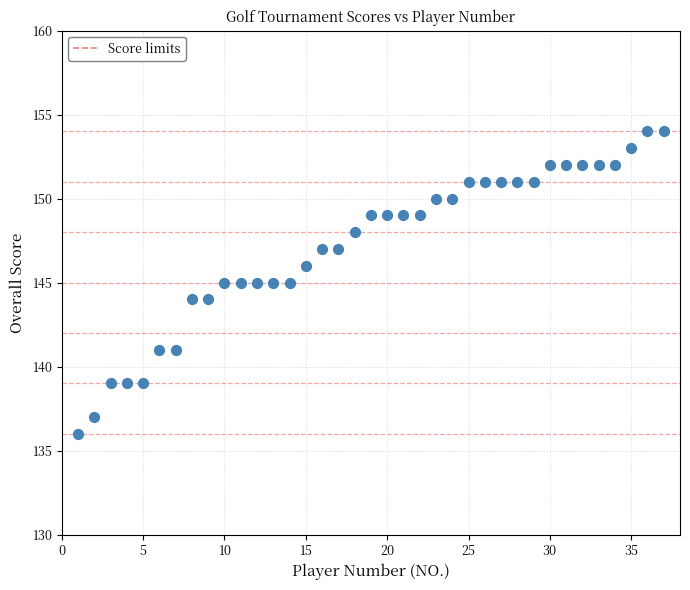

What is the range of X values (max minus min)?

36